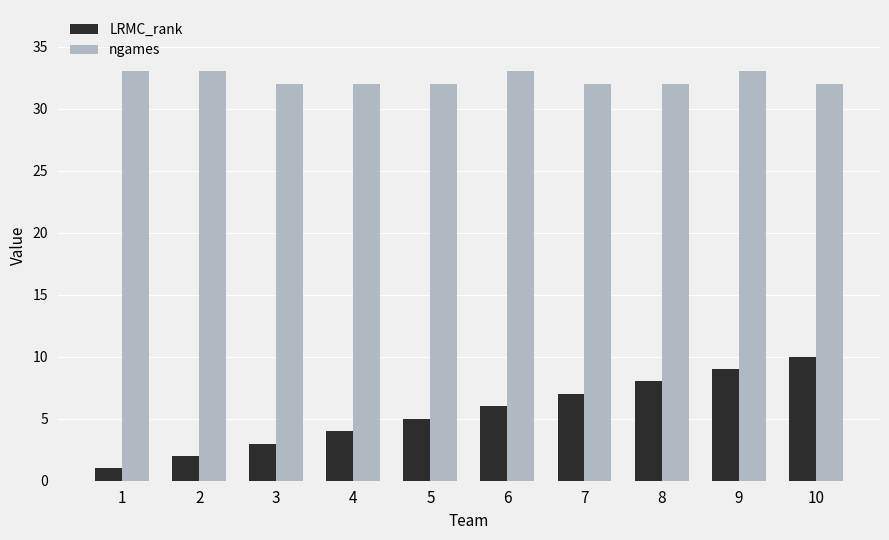

What is the greatest value displayed?

33